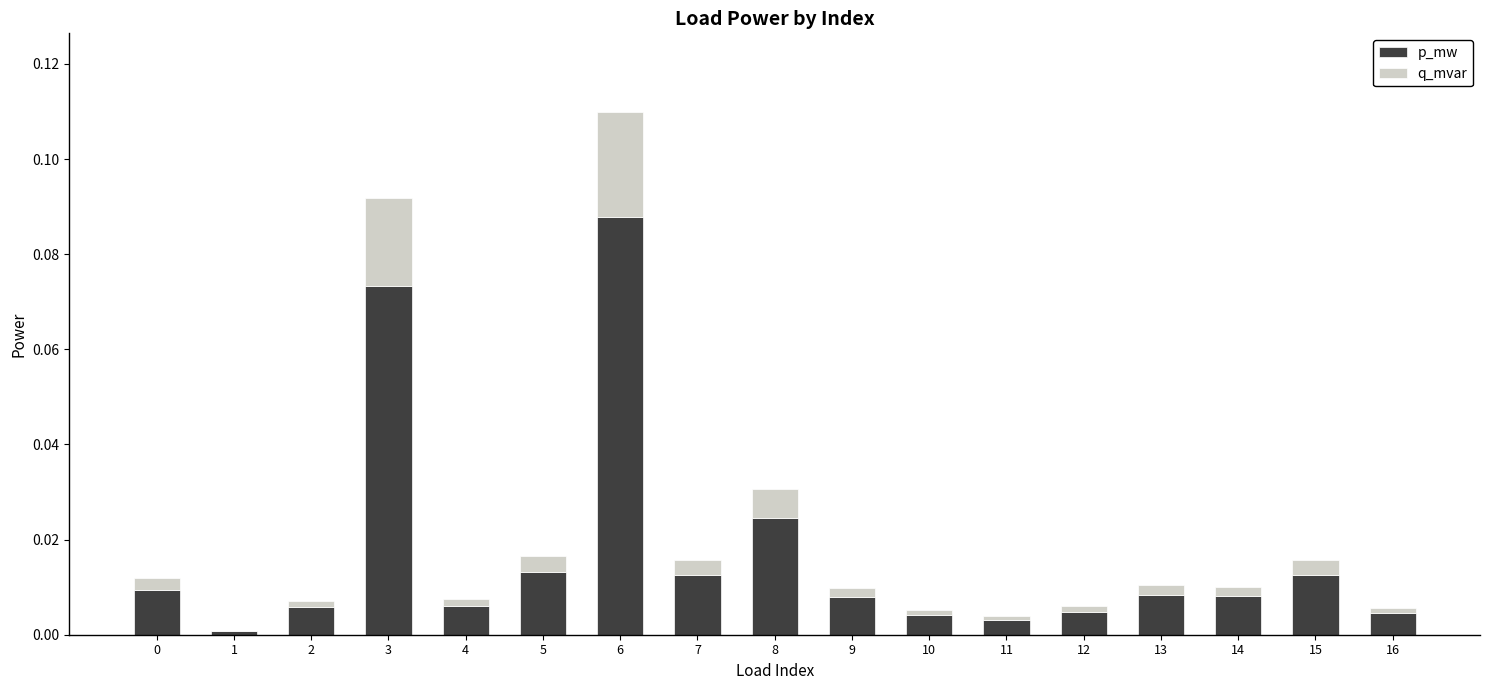

Which category has the highest value in the p_mw series?

6